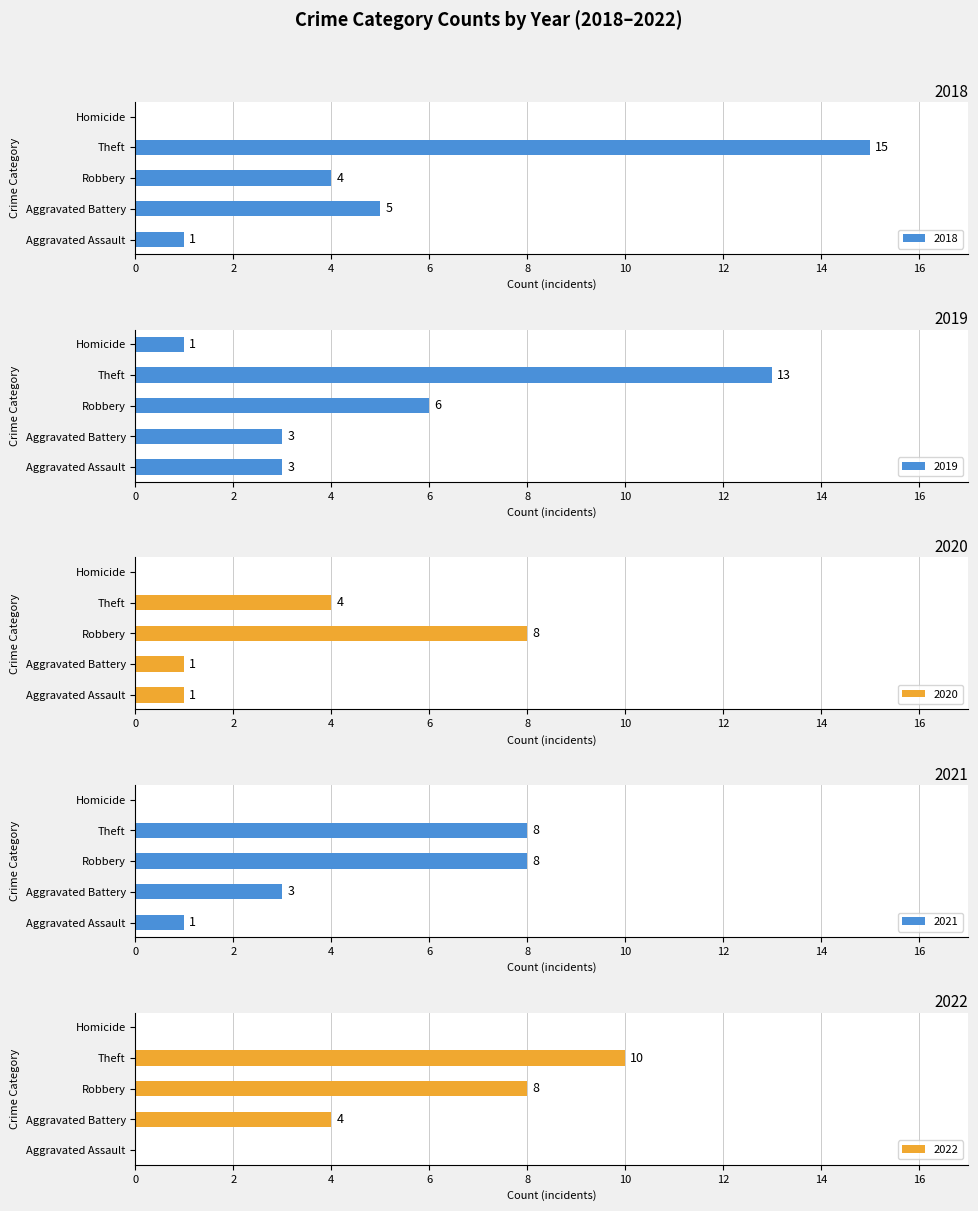

Where is 2022 nearest to the value 11?

Theft